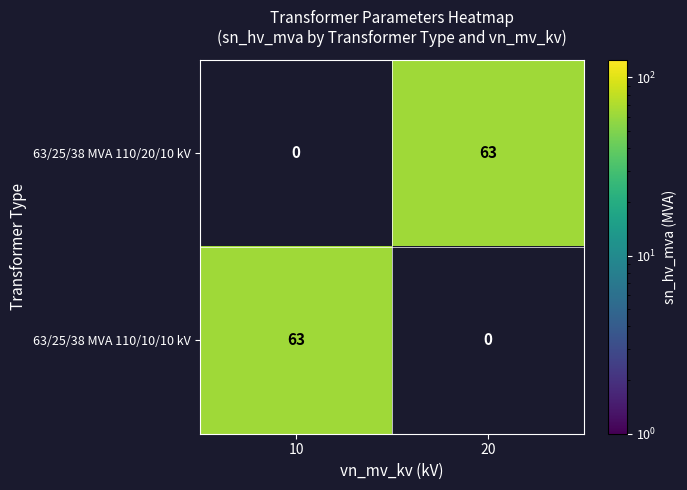

What is the total value across all series at 20?

63